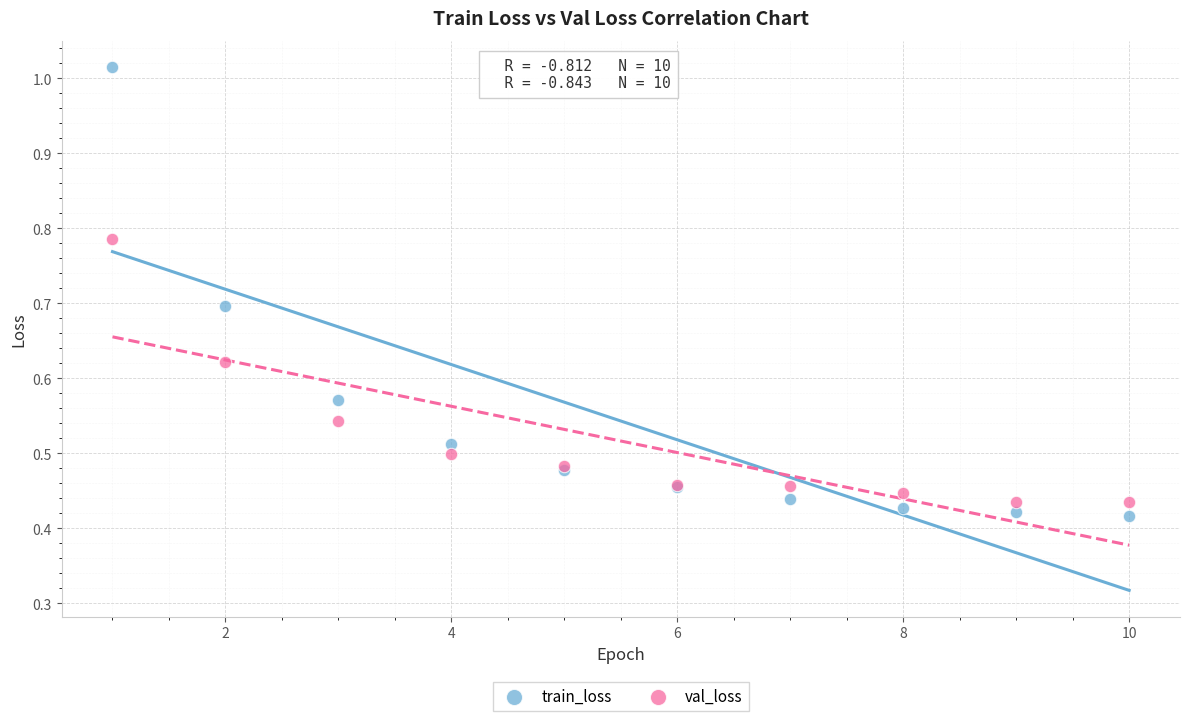

What is the X range (max minus min) for the scatter plot?

9.0